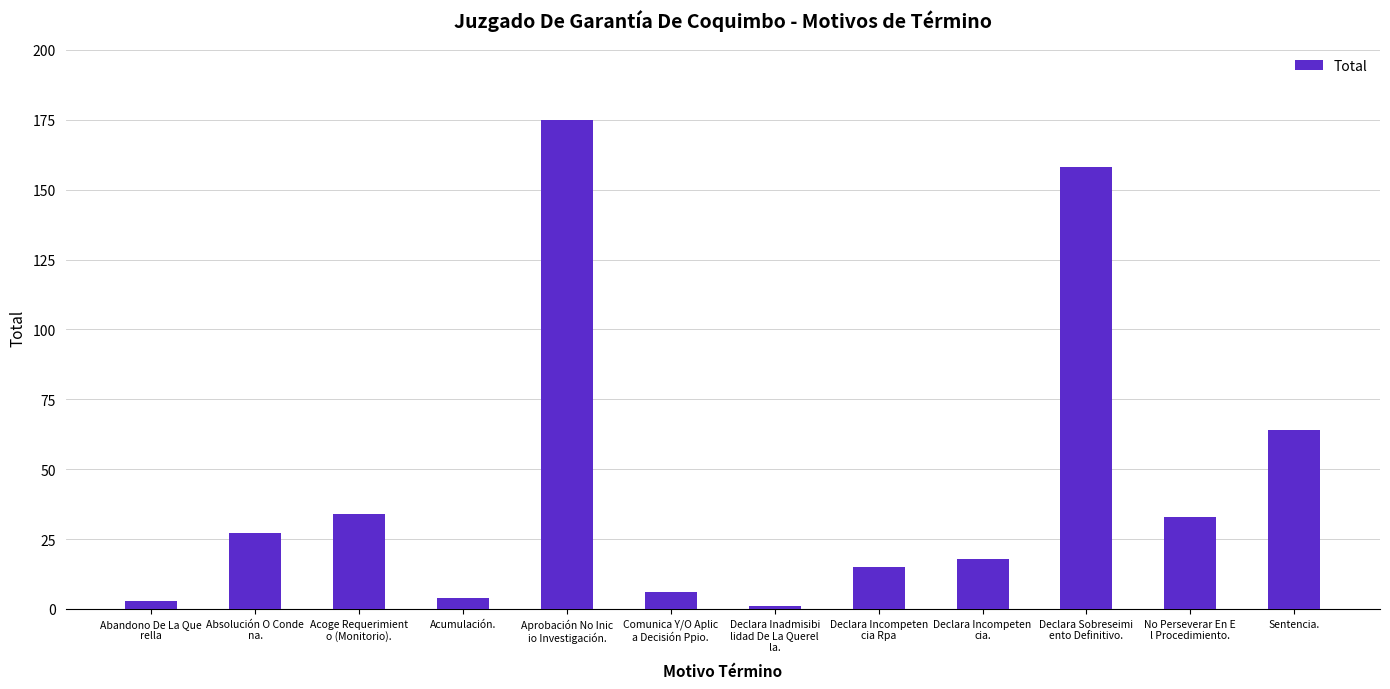

Reading left to right, transcribe all the data shown in this chart.

Abandono De La Que
rella=3	Absolución O Conde
na.=27	Acoge Requerimient
o (Monitorio).=34	Acumulación.=4	Aprobación No Inic
io Investigación.=175	Comunica Y/O Aplic
a Decisión Ppio.=6	Declara Inadmisibi
lidad De La Querel
la.=1	Declara Incompeten
cia Rpa=15	Declara Incompeten
cia.=18	Declara Sobreseimi
ento Definitivo.=158	No Perseverar En E
l Procedimiento.=33	Sentencia.=64